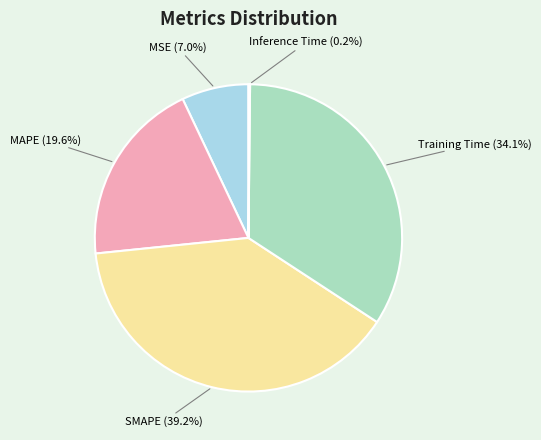

Is it true that MSE is 20% of the pie?

False